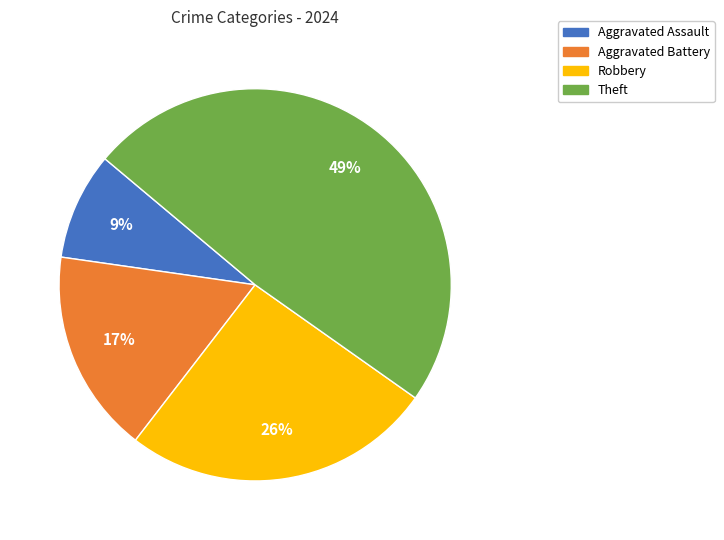

The Aggravated Battery slice represents 17% of the pie. True or false?

True